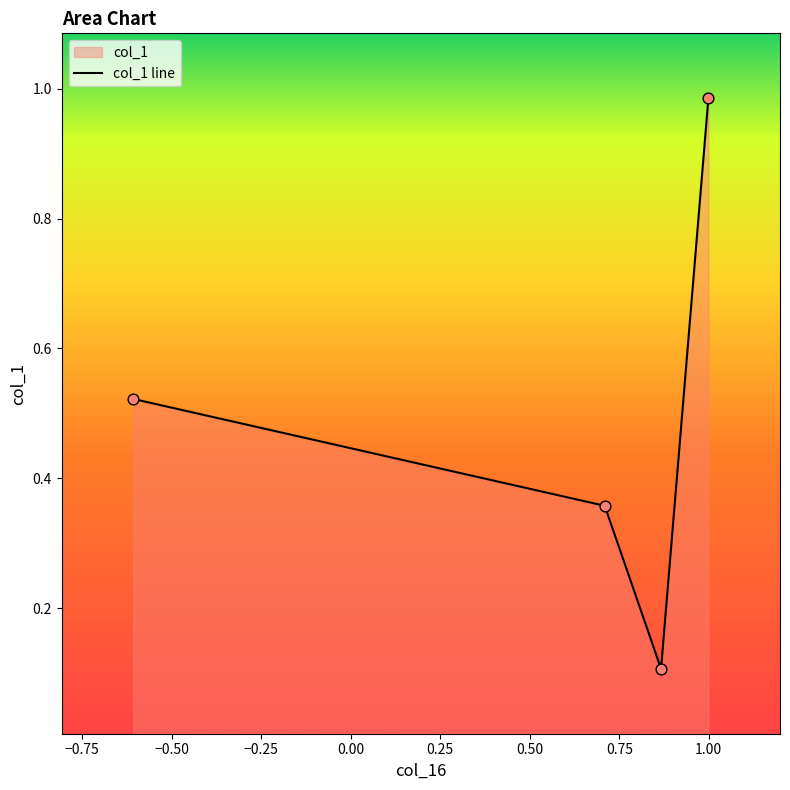

True or false: the data has more than 2 interior local peaks.

False